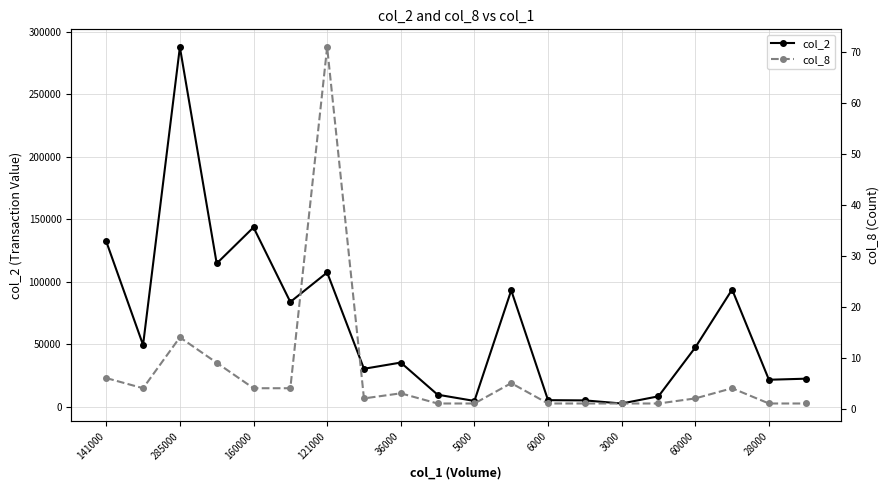

True or false: col_2 has more than 2 points higher than both neighbors.

True